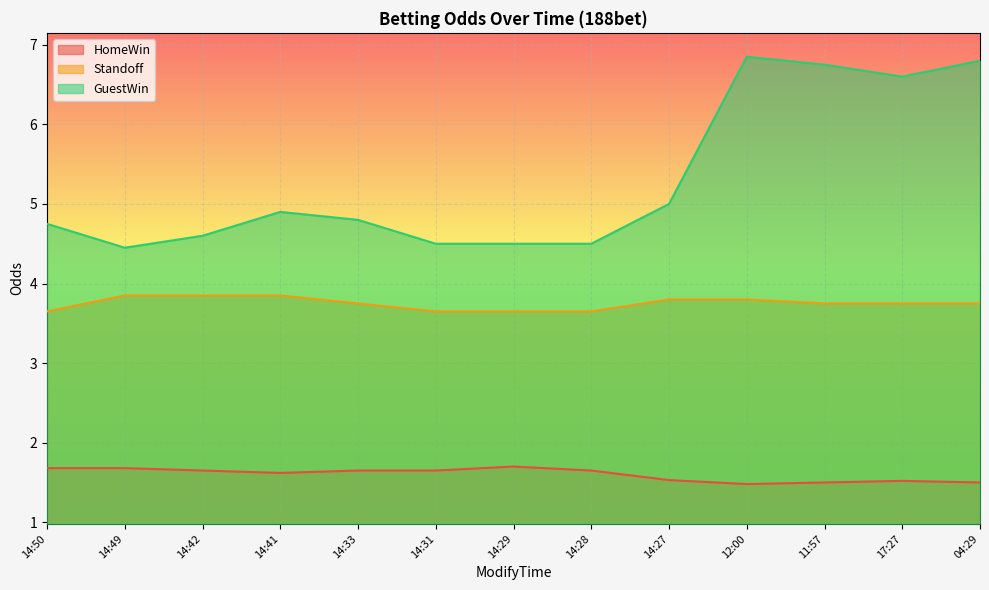

True or false: HomeWin and GuestWin intersect in this chart.

False